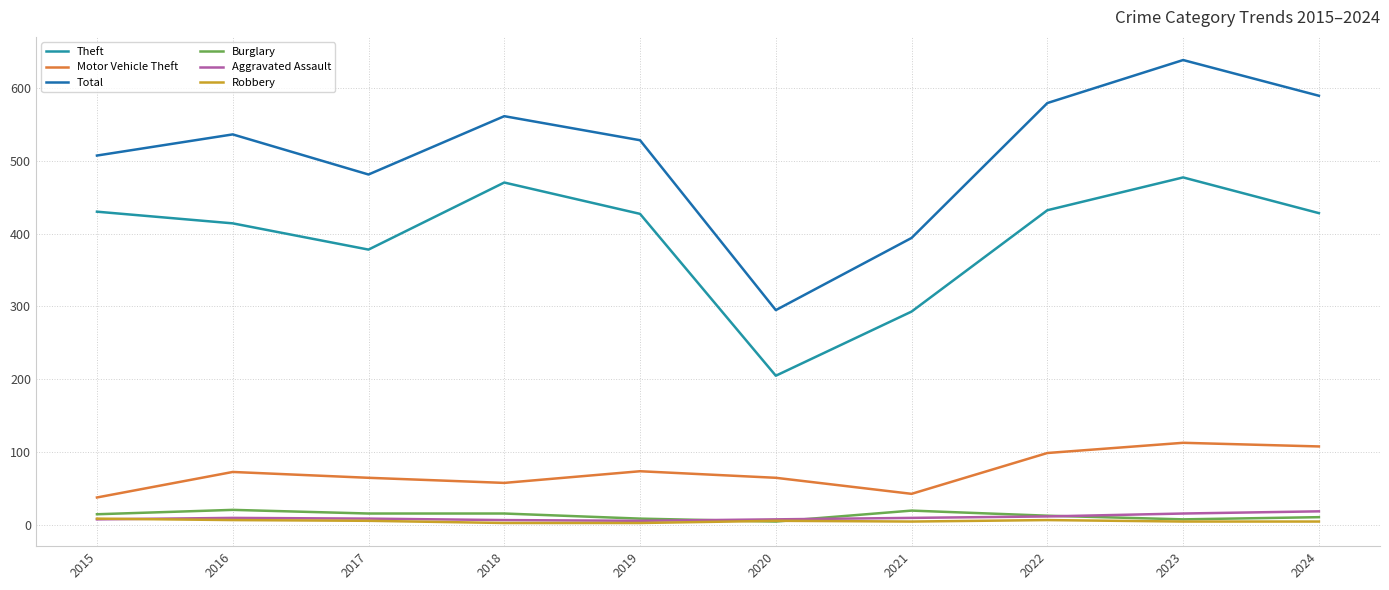

What is the difference between the maximum and second lowest values in the Total series?

244